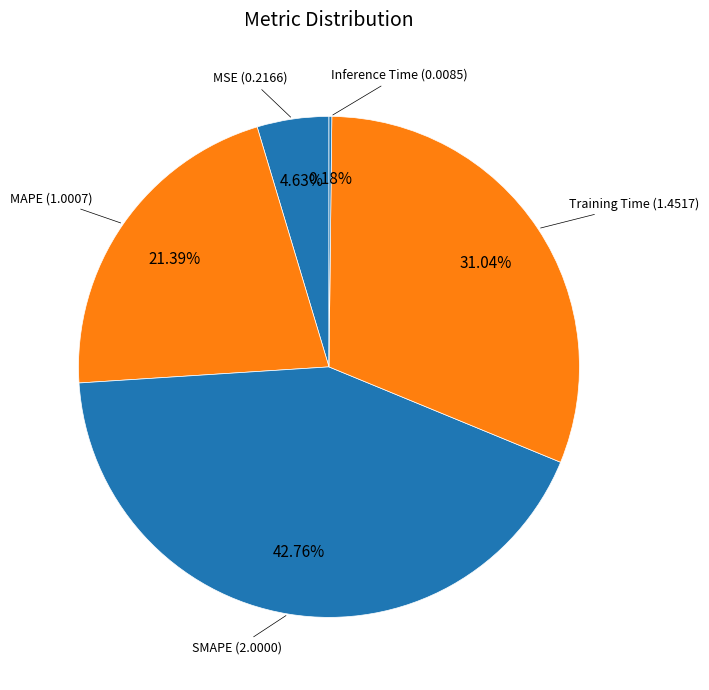

How much of the chart is everything except Training Time?

69.0%